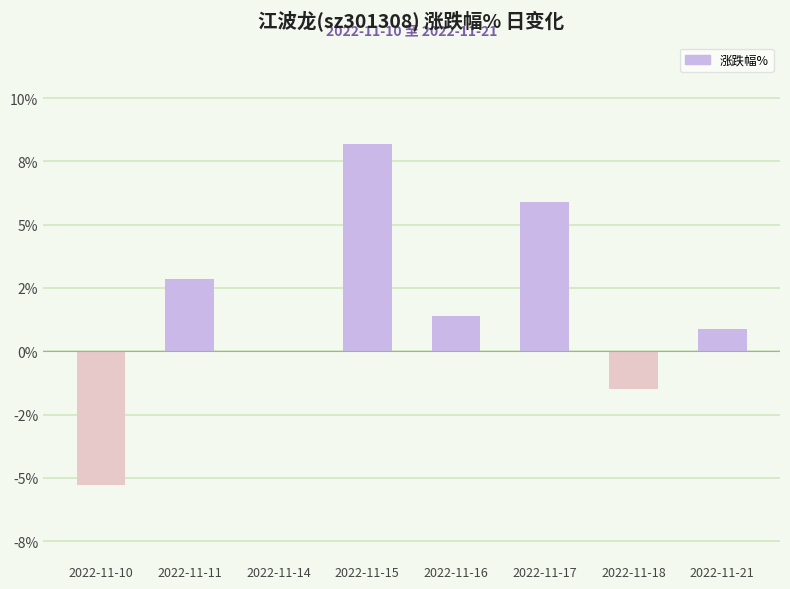

Is it true that the value at 2022-11-16 is 1.4?

True